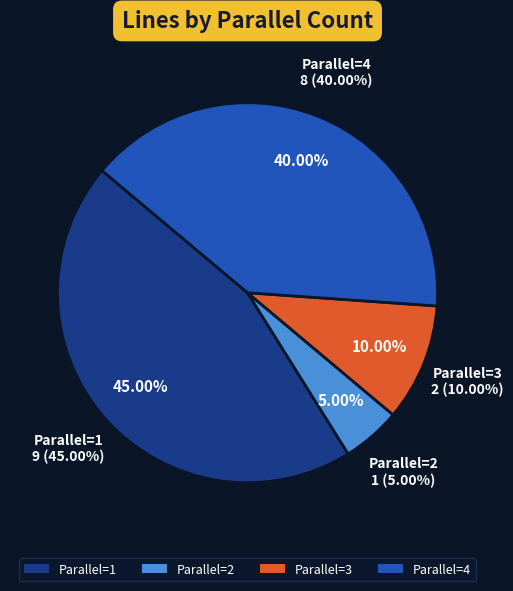

How many slices are in this pie chart?

4